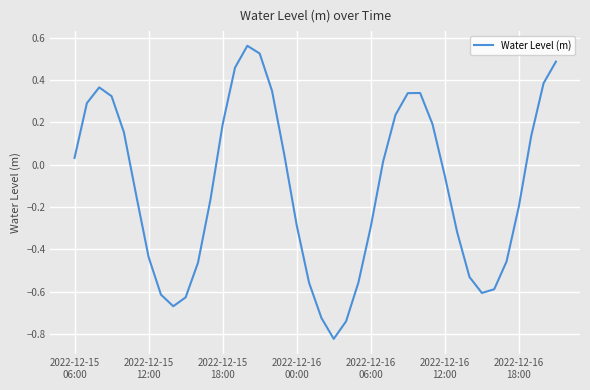

Does the chart have visible grid lines?

Yes